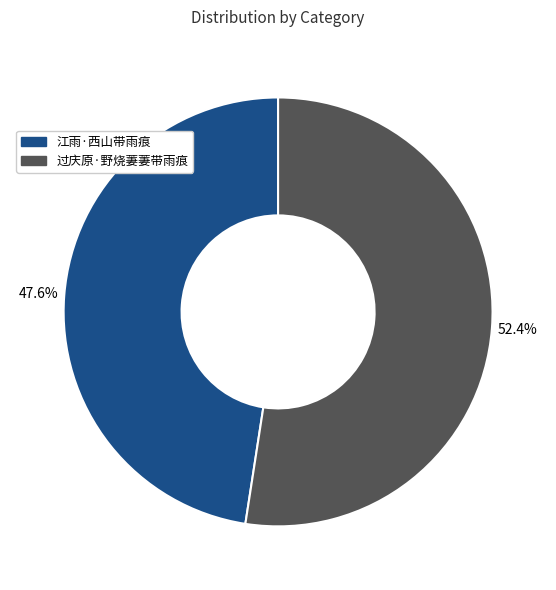

Does any single category account for the majority?

Yes